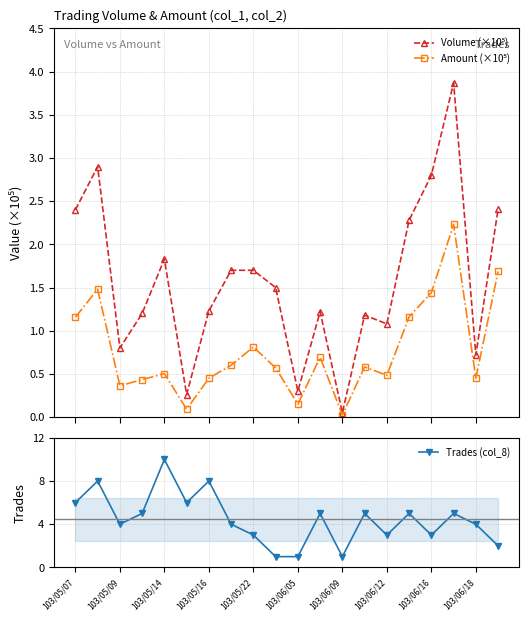

The Trades (col_8) series shows 6 at 103/05/14. True or false?

False